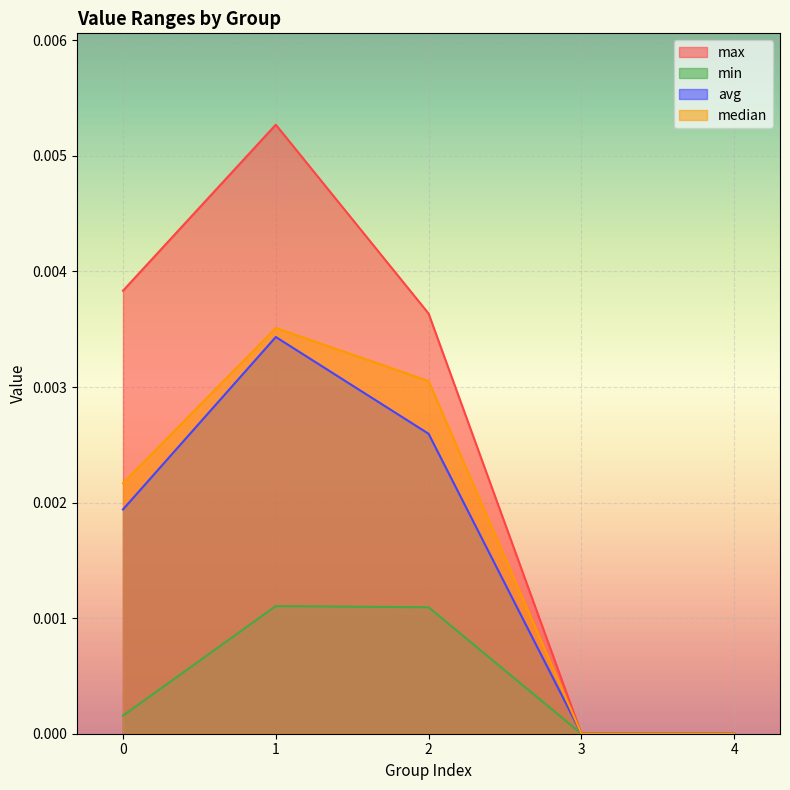

How many avg values are between 0 and 1?

5